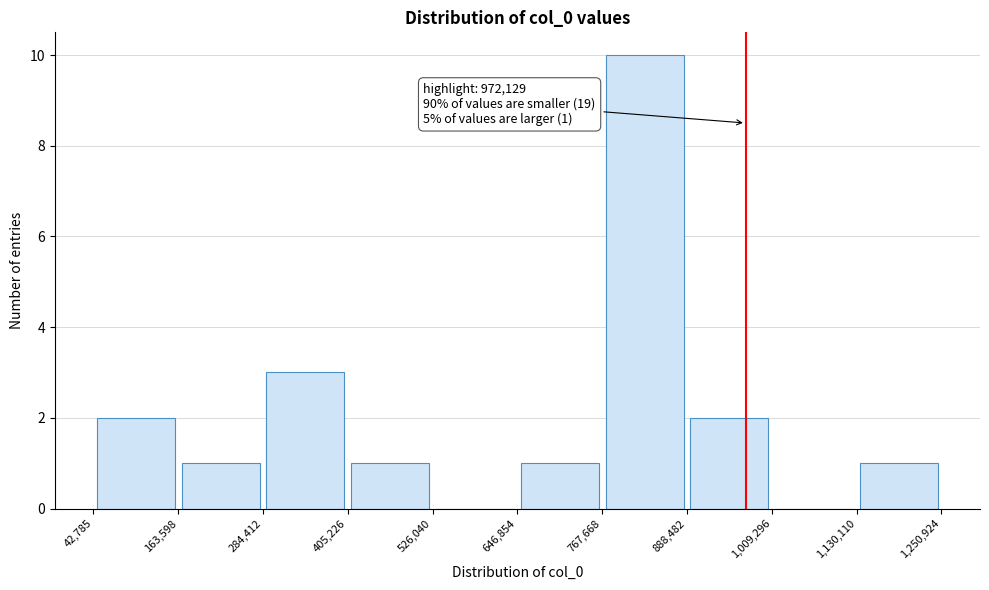

Over which range of the x-axis is the bar tallest?

767,668 to 888,482